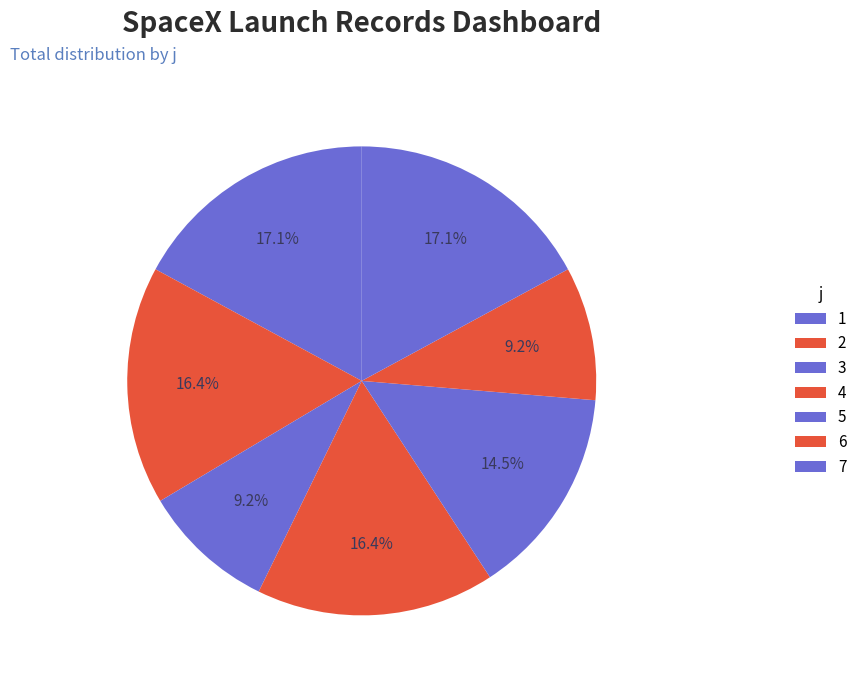

The 3 slice represents 9% of the pie. True or false?

True